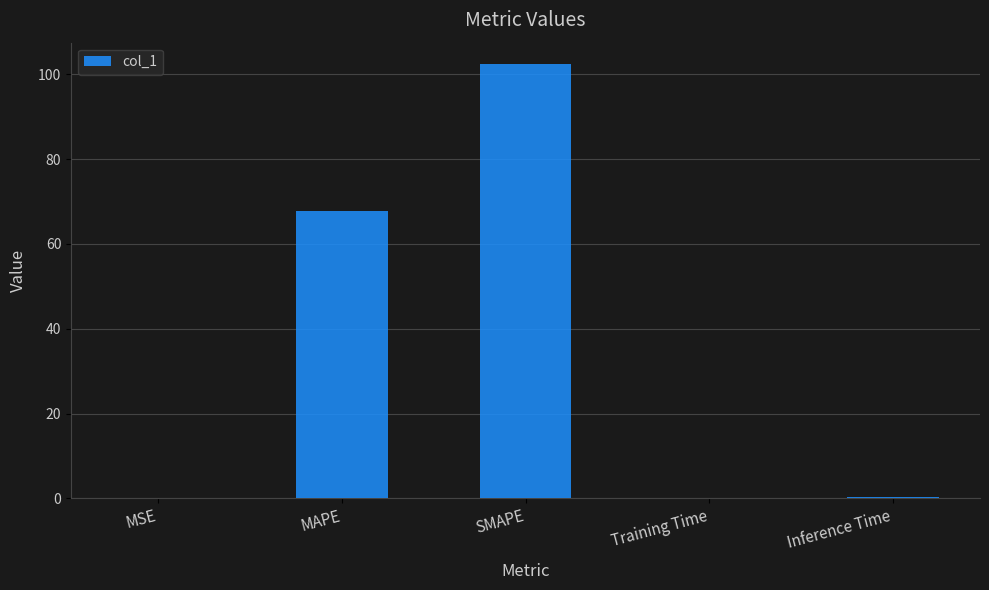

Which category has the highest value across all series?

SMAPE